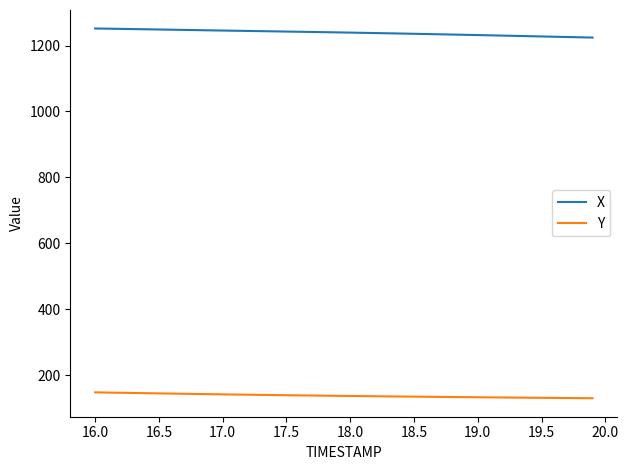

What is the highest value of the Y series?

147.4